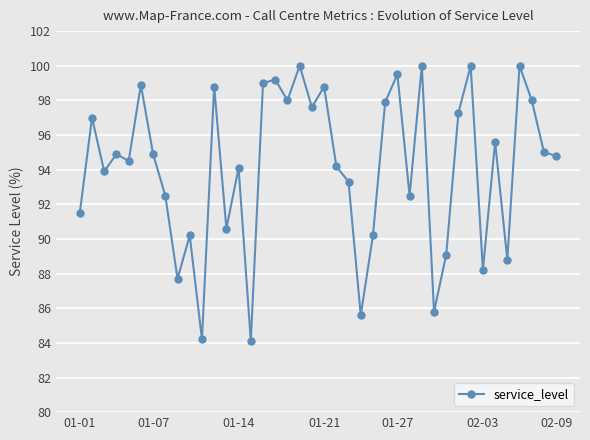

How many points are lower than both their immediate neighbors (excluding endpoints)?

13